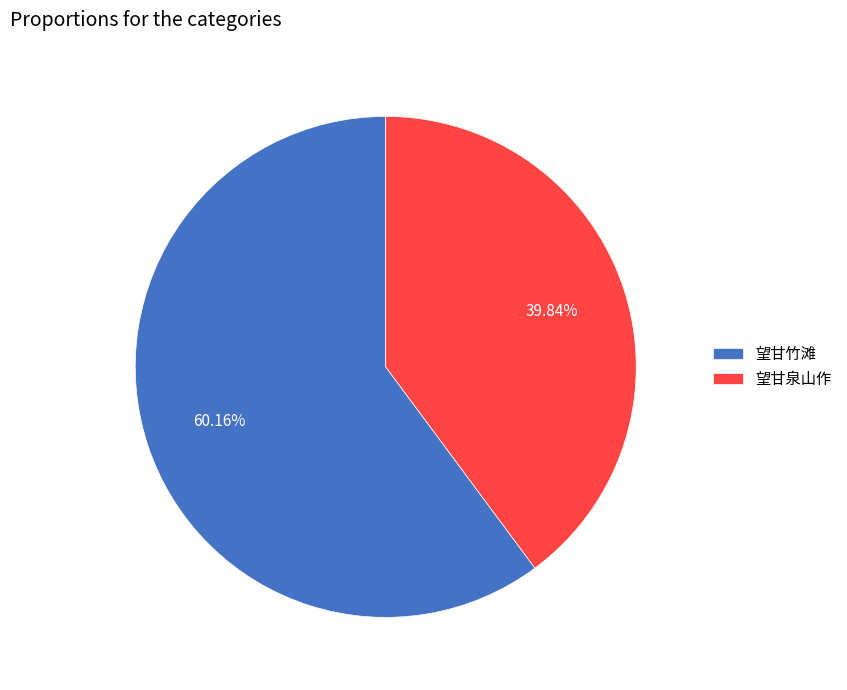

To the nearest percent, what percentage of the pie is 望甘泉山作?

40%